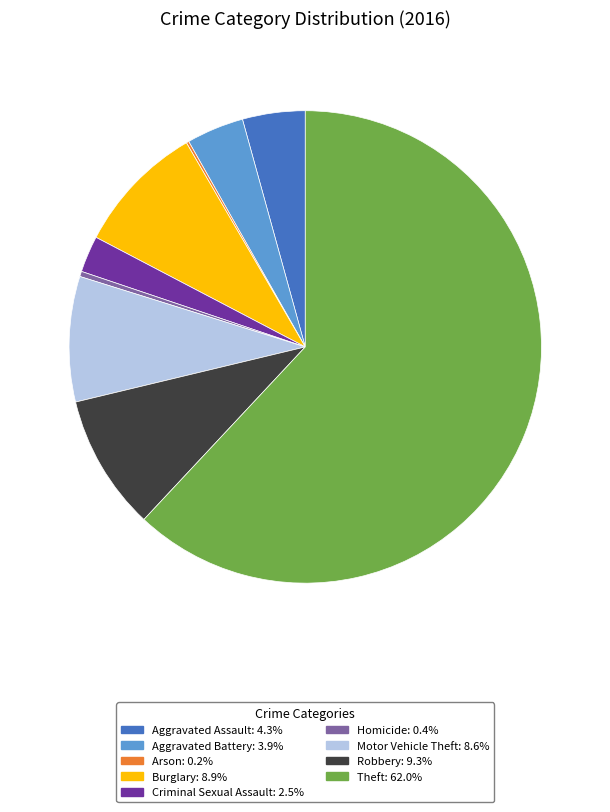

Do Theft and Robbery together represent more than half of the pie?

Yes